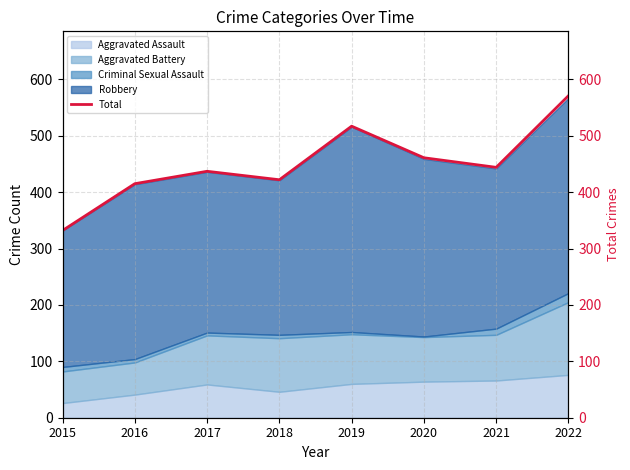

Where is the first local maximum?

2017